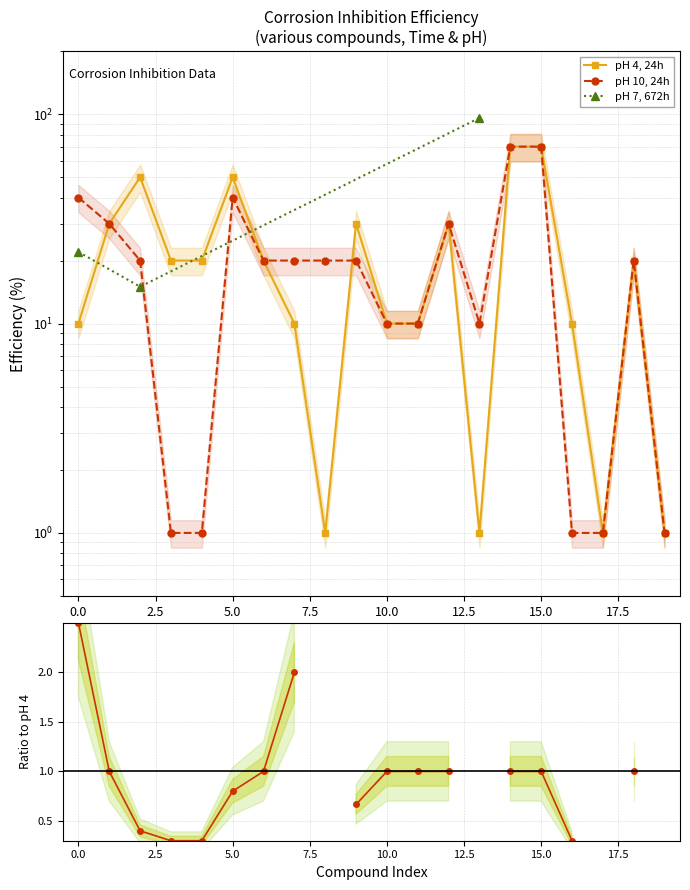

What is the difference between the pH 10, 24h values at 2.5 and 10?

10